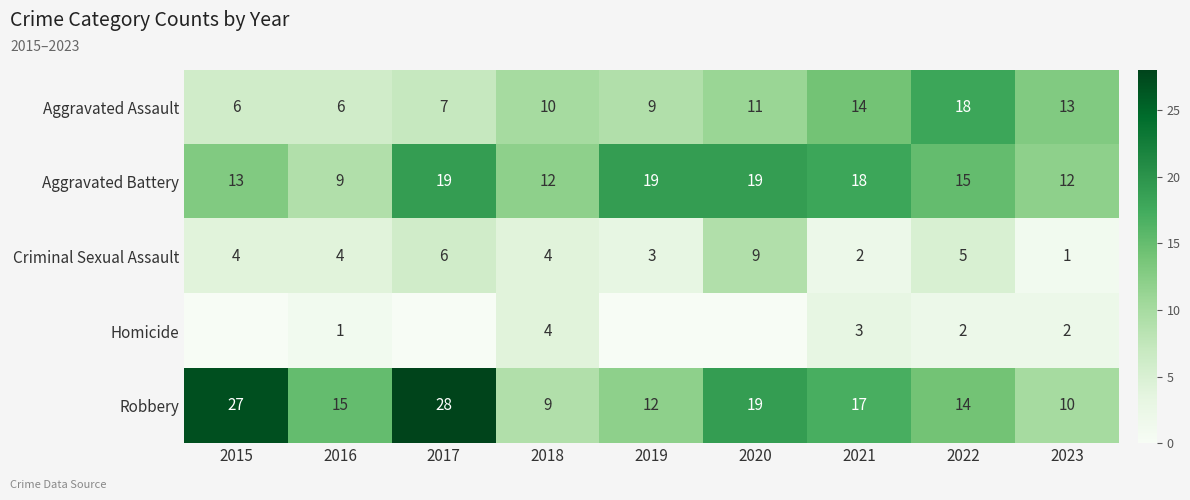

What is the difference between the maximum and second lowest values in the Aggravated Assault series?

12